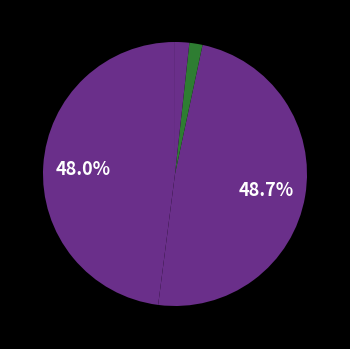

Count the number of slices in the pie.

5